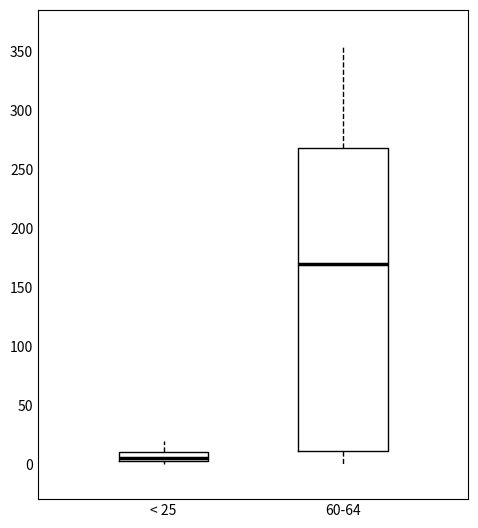

Which box's median line is the highest?

60-64